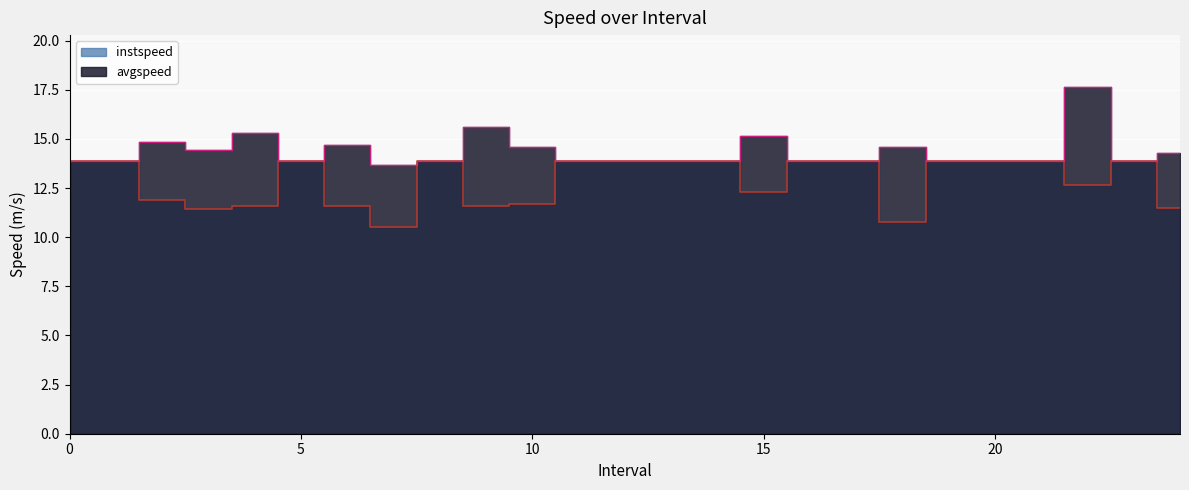

Reading left to right, extract all data points from this chart.

instspeed: 0=13.9	1=13.9	2.0=11.9	3.0=11.5	4.0=11.6	5=13.9	6.0=11.6	7.0=10.5	8=13.9	9.0=11.6	10.0=11.7	11=13.9	12=13.9	13=13.9	14=13.9	15.0=12.3	16=13.9	17=13.9	18.0=10.8	19=13.9	20=13.9	21=13.9	22.0=12.6	23=13.9	24.0=11.5
avgspeed: 0=13.9	1=13.9	2.0=14.9	3.0=14.4	4.0=15.3	5=13.9	6.0=14.7	7.0=13.7	8=13.9	9.0=15.6	10.0=14.6	11=13.9	12=13.9	13=13.9	14=13.9	15.0=15.1	16=13.9	17=13.9	18.0=14.6	19=13.9	20=13.9	21=13.9	22.0=17.6	23=13.9	24.0=14.3